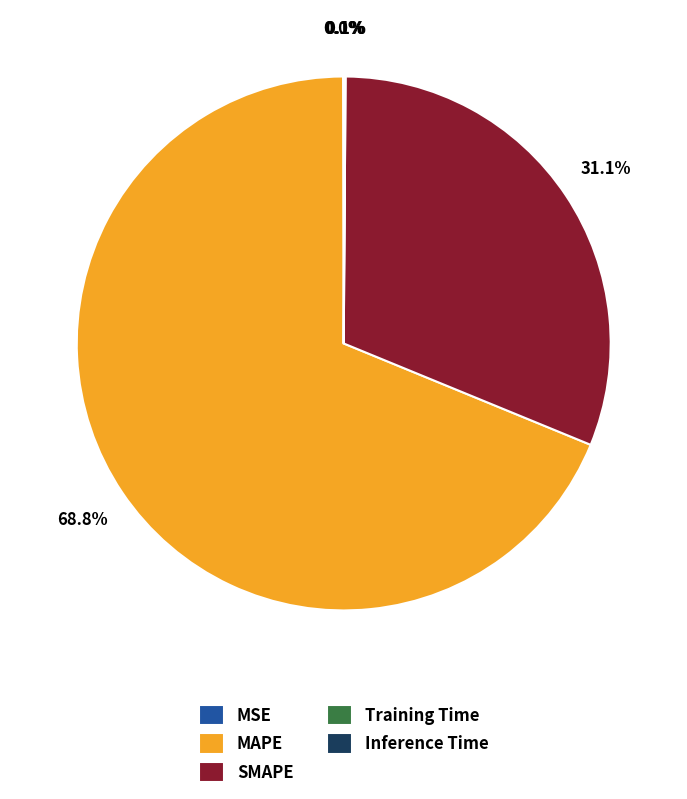

Does MAPE represent more than half of the total?

Yes